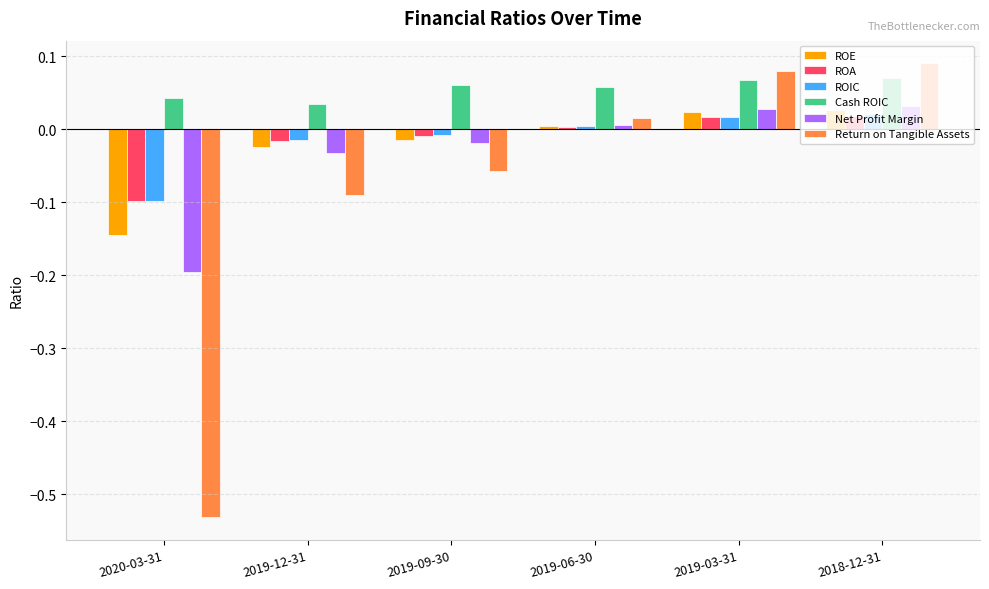

The Net Profit Margin series shows 0.0 at 2019-06-30. True or false?

True